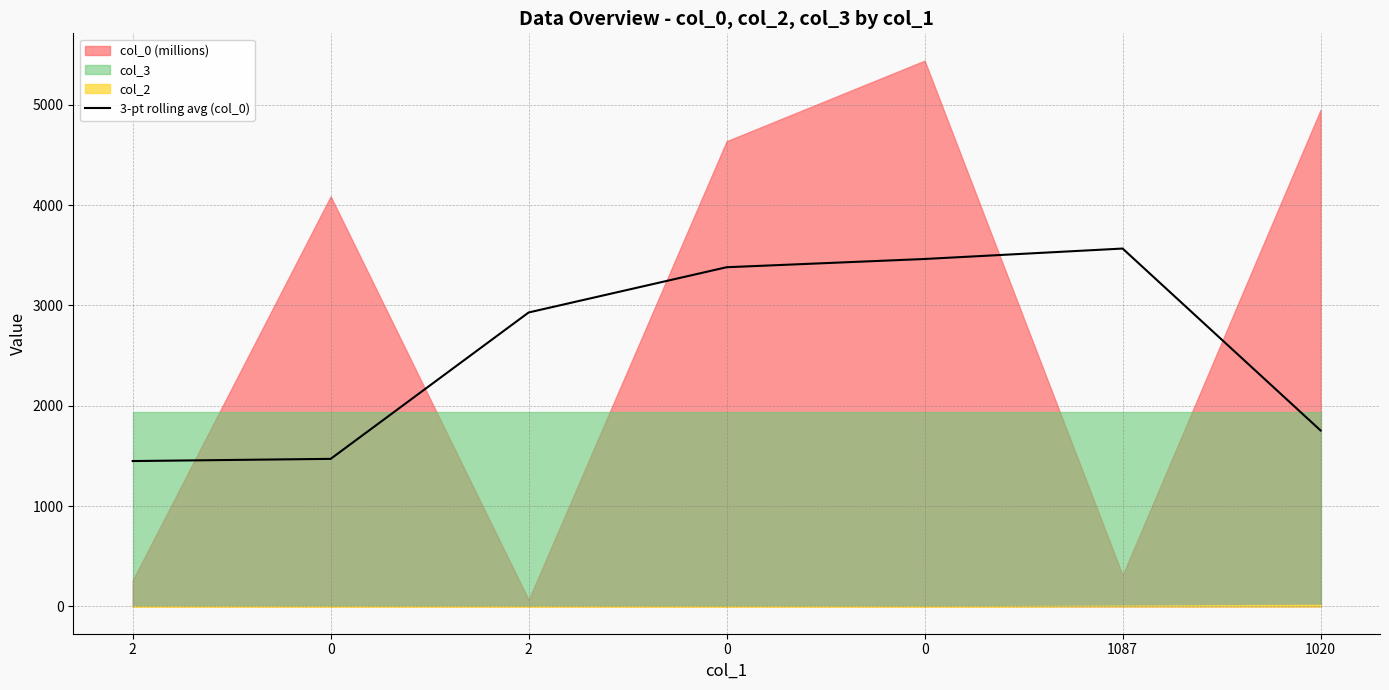

What is the average value?

2573.6